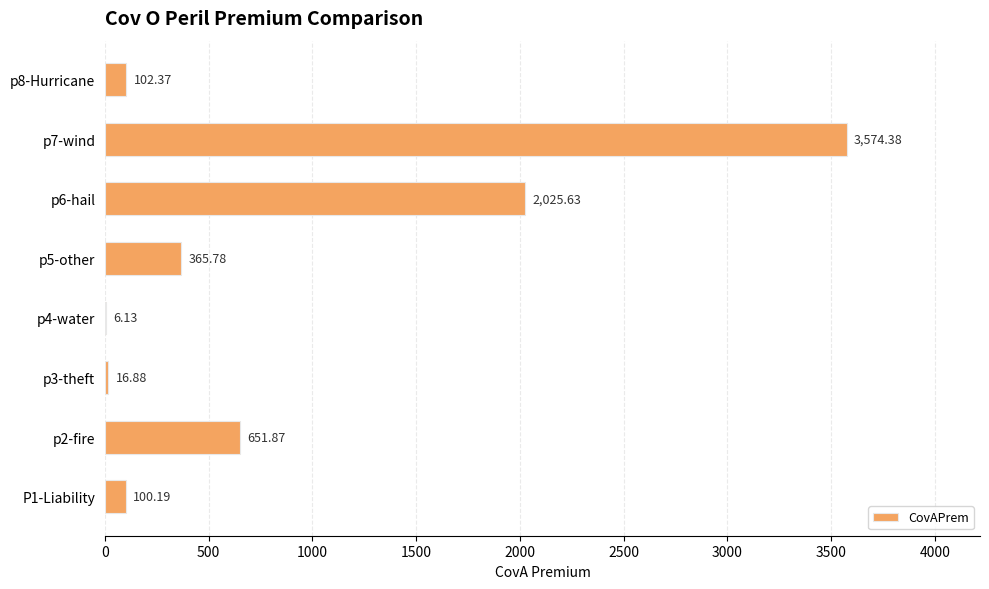

Which has a higher value, p3-theft or p4-water?

p3-theft